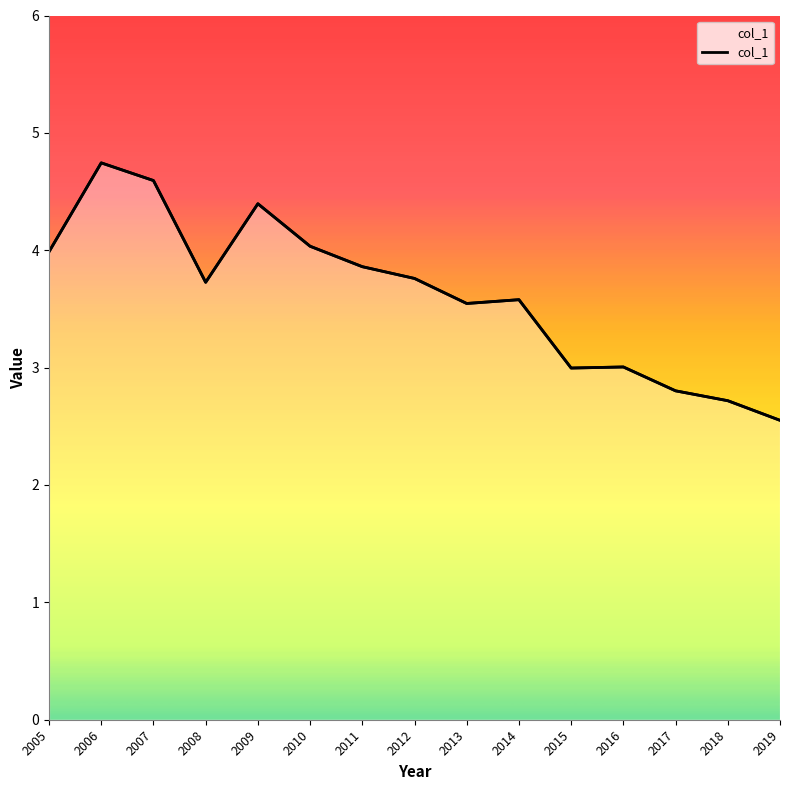

What is the smallest value displayed?

2.6